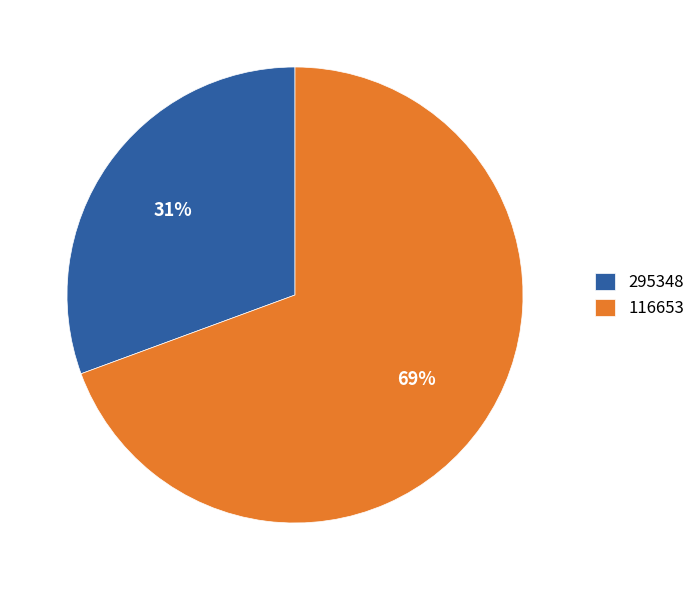

Does any single category account for the majority?

Yes